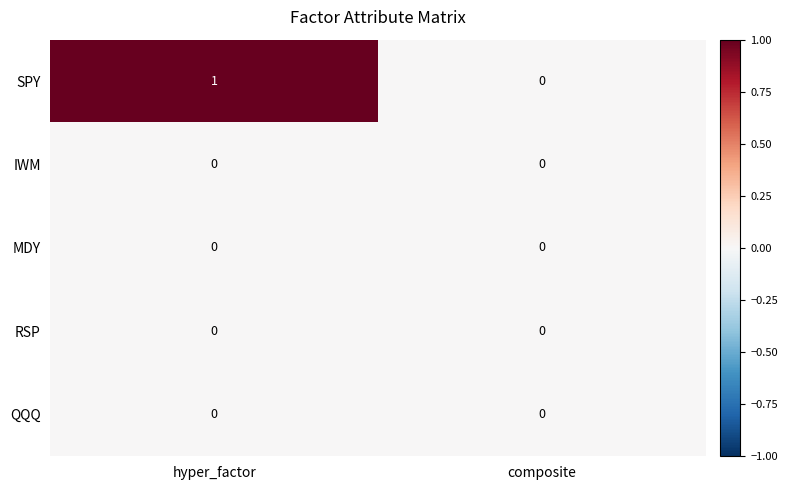

At which category does the chart reach its peak across all series?

hyper_factor